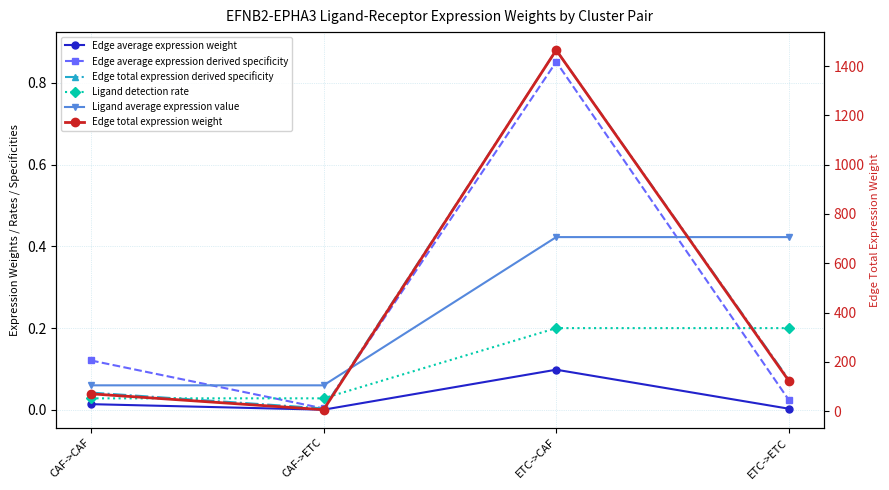

Reading right to left, transcribe all the data shown in this chart.

Edge average expression weight: ETC->ETC=0.0	ETC->CAF=0.1	CAF->ETC=0.0	CAF->CAF=0.0
Edge average expression derived specificity: ETC->ETC=0.0	ETC->CAF=0.9	CAF->ETC=0.0	CAF->CAF=0.1
Edge total expression derived specificity: ETC->ETC=0.1	ETC->CAF=0.9	CAF->ETC=0.0	CAF->CAF=0.0
Ligand detection rate: ETC->ETC=0.2	ETC->CAF=0.2	CAF->ETC=0.0	CAF->CAF=0.0
Ligand average expression value: ETC->ETC=0.4	ETC->CAF=0.4	CAF->ETC=0.1	CAF->CAF=0.1
Edge total expression weight: ETC->ETC=123.0	ETC->CAF=1465.0	CAF->ETC=5.9	CAF->CAF=70.3